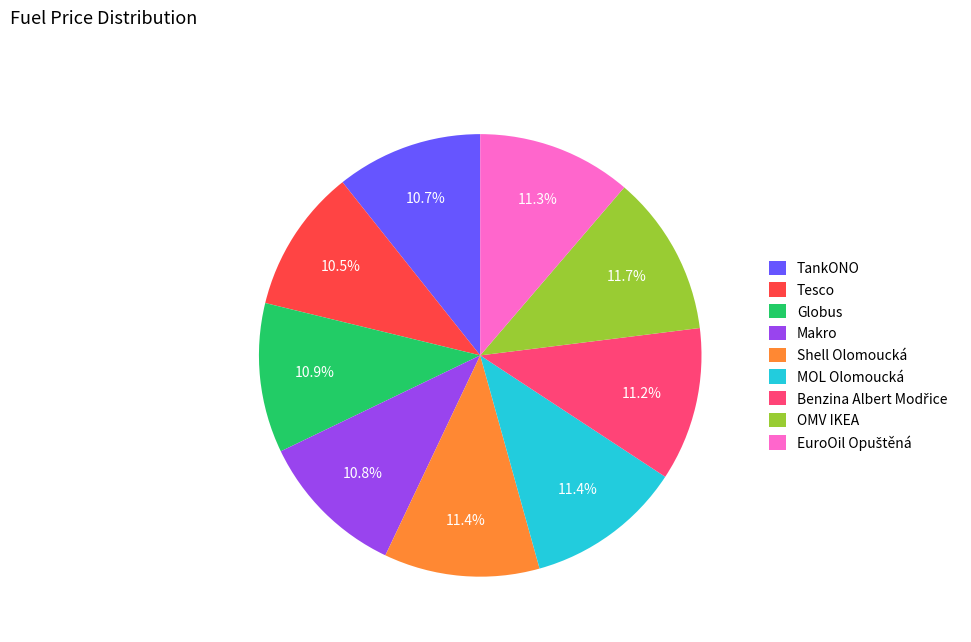

How much of the chart is everything except Shell Olomoucká?

88.6%